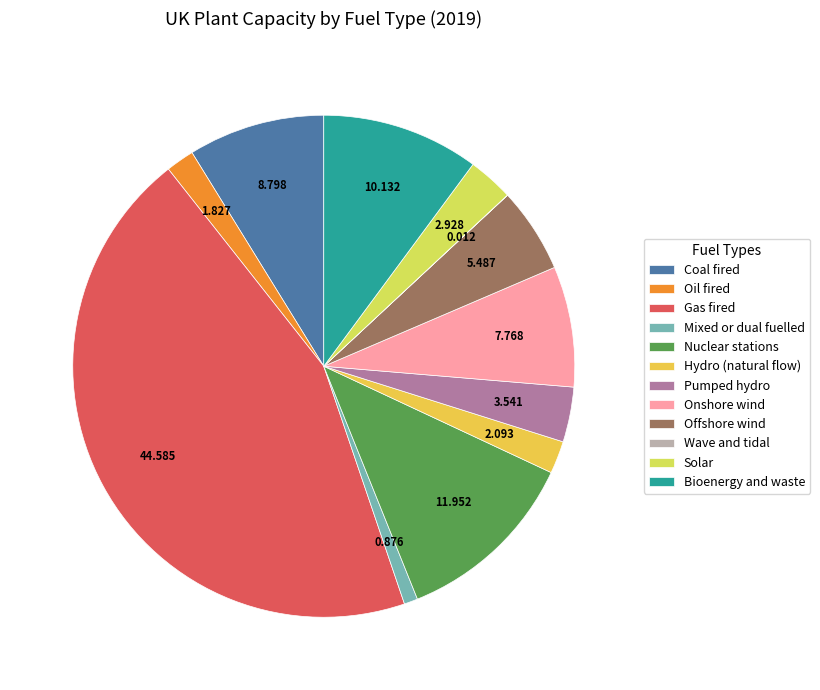

Combined, what portion of the pie is Bioenergy and waste and Wave and tidal?

10.1%